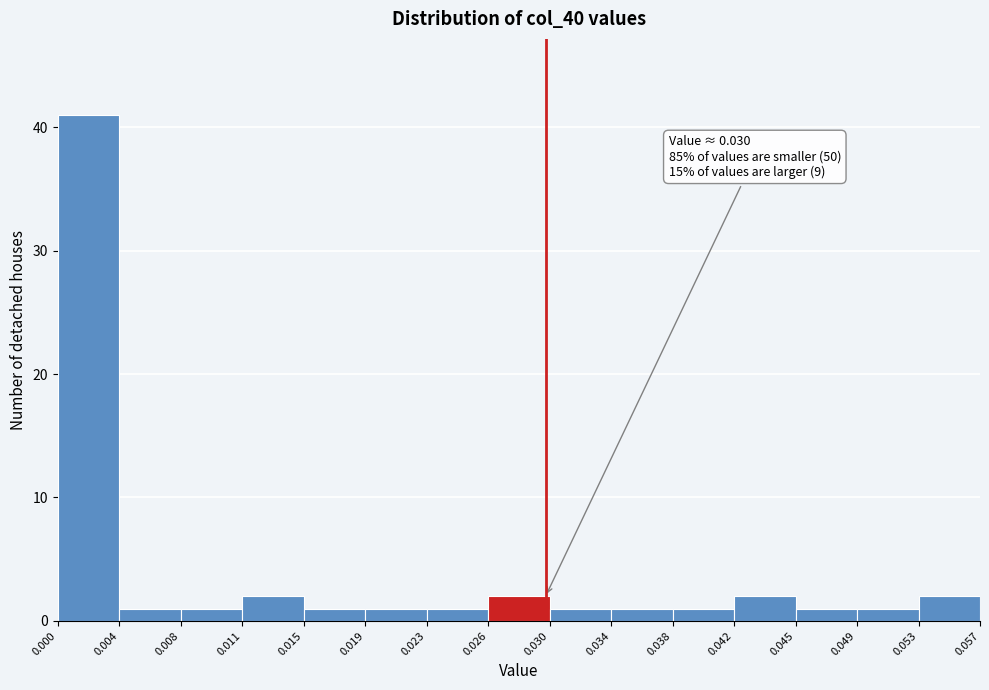

Which range on the x-axis has the tallest bar?

0.000 to 0.004